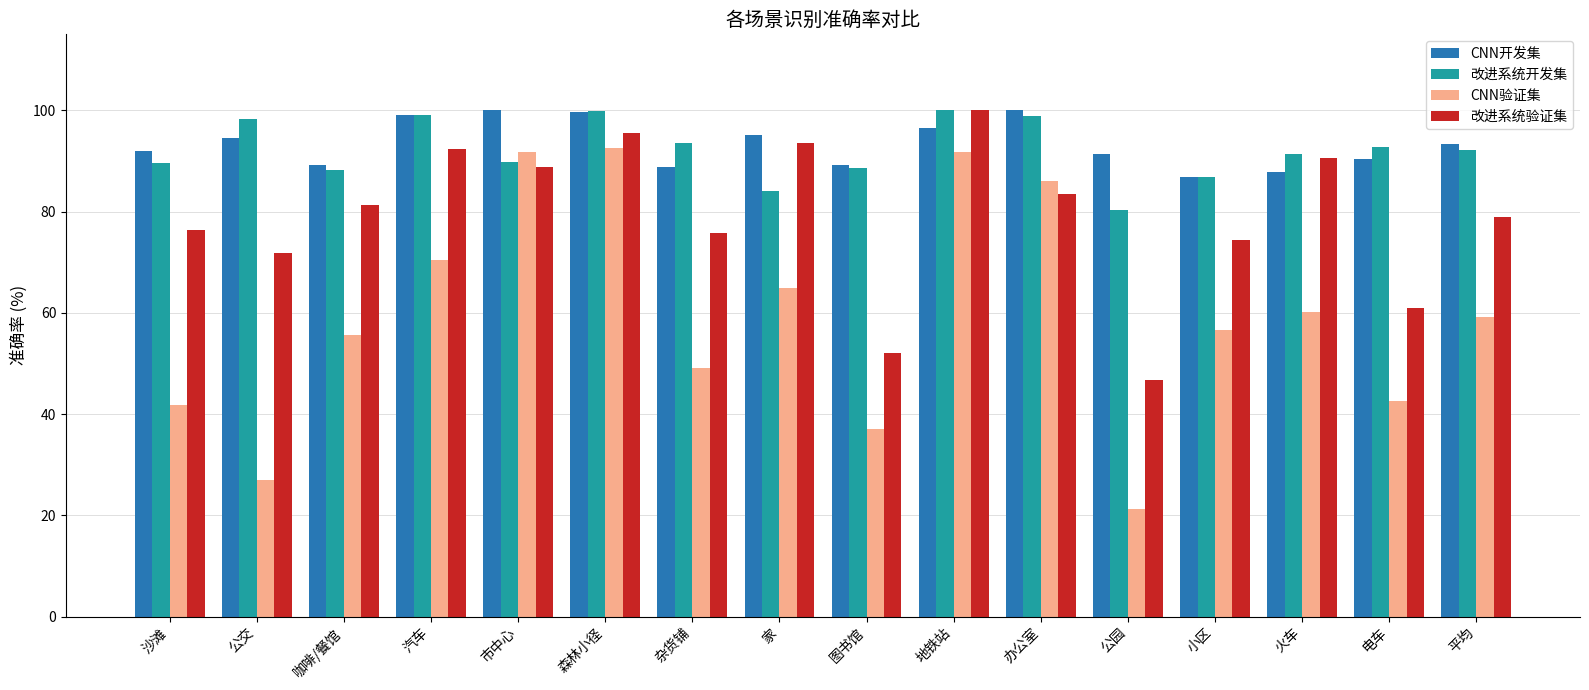

Are the bars grouped side by side (vs. stacked)?

Yes